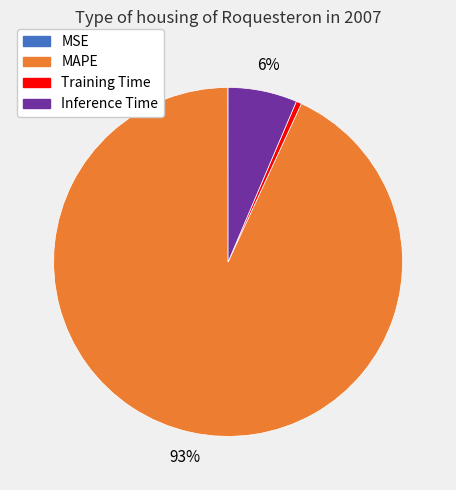

To the nearest percent, what is the difference between the largest and smallest slice percentages?

93%